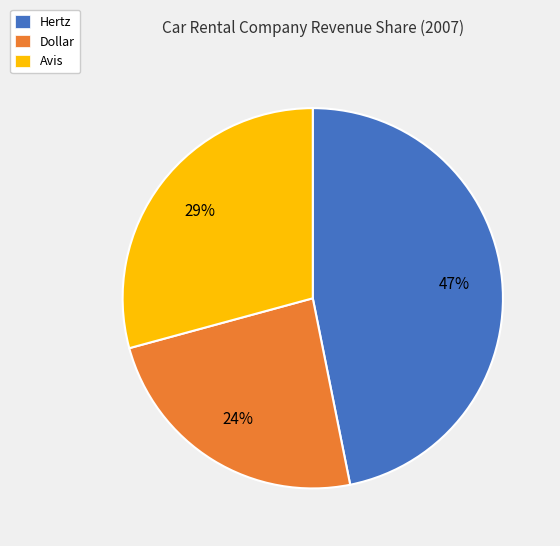

Approximately how many times larger is the value at Avis compared to Hertz?

0.6